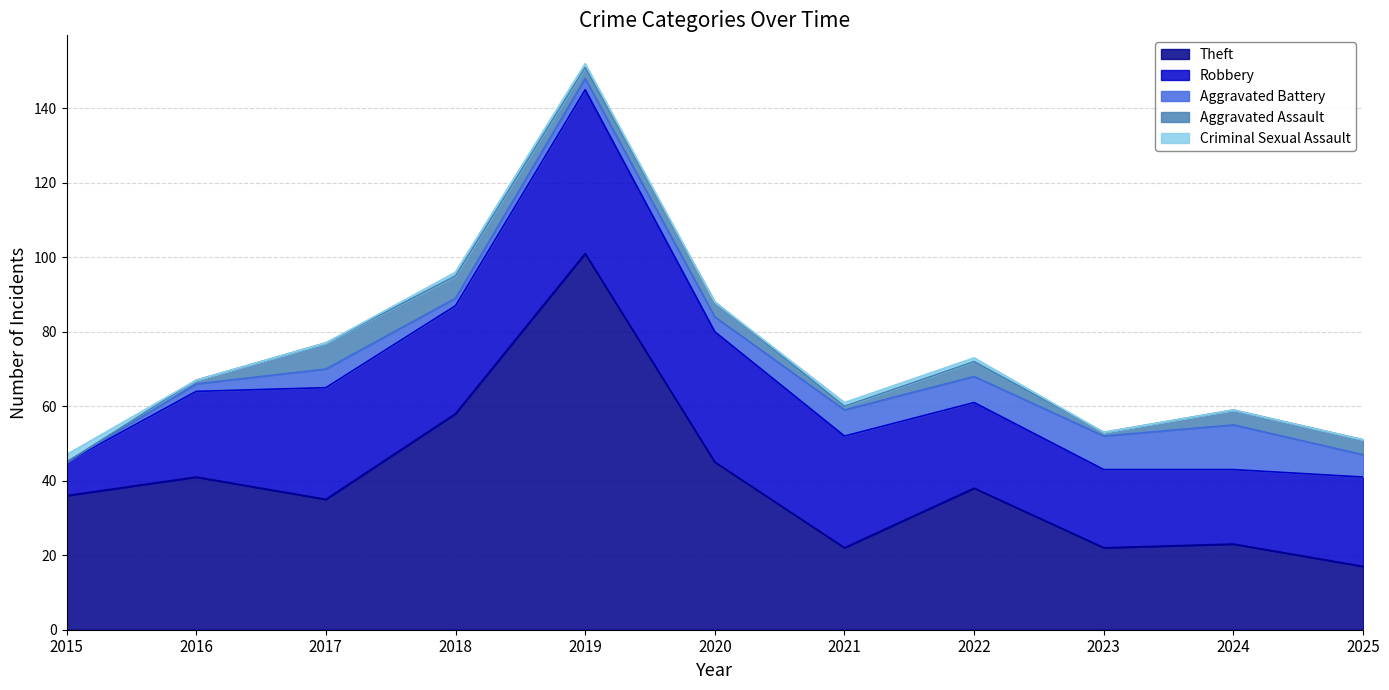

What is the difference between the maximum and minimum values in the Theft series?

84